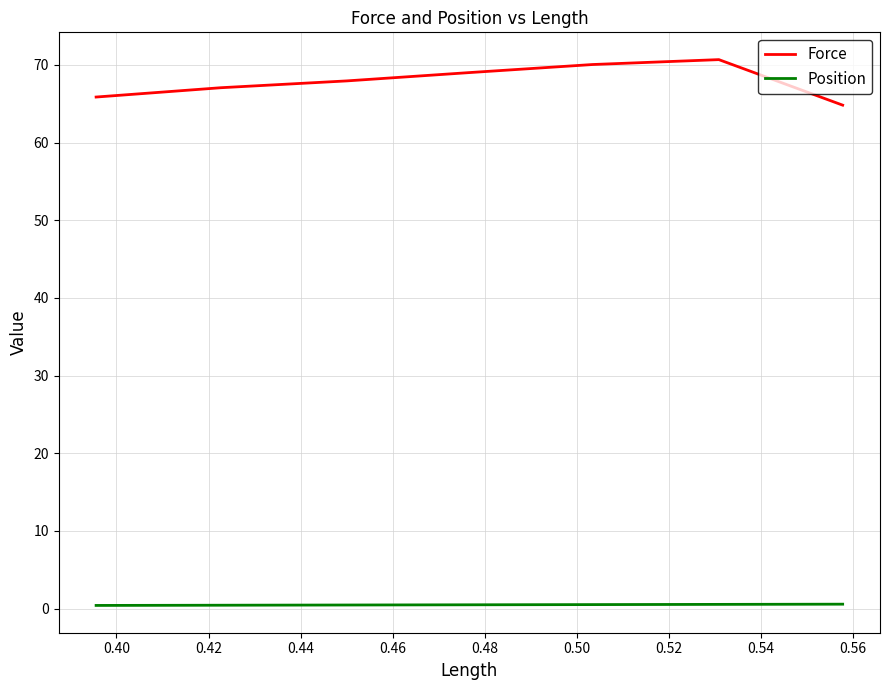

Rank the series by their average value, from lowest to highest.

Position, Force